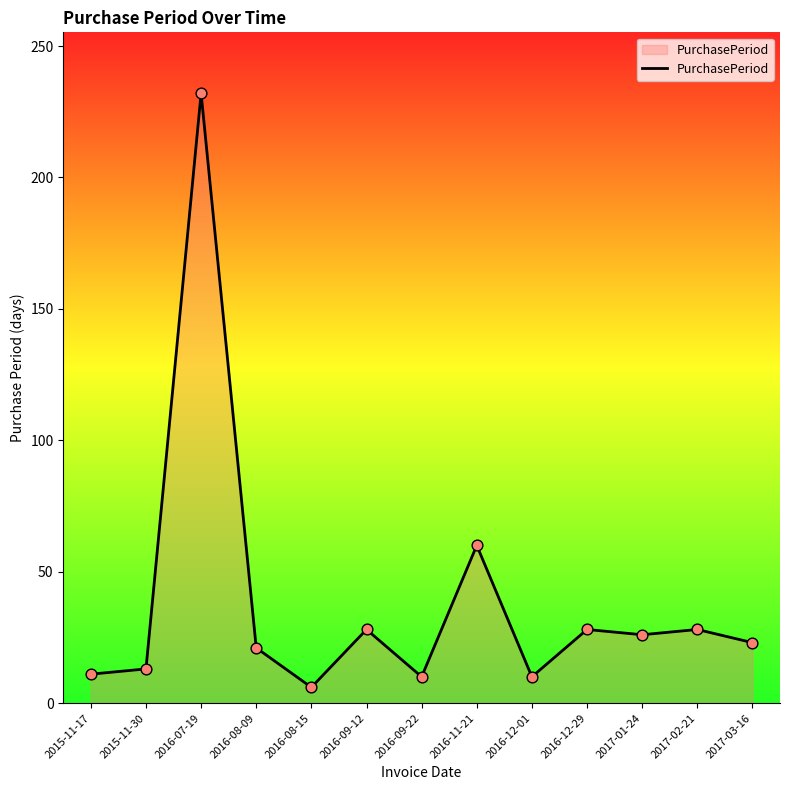

What is the change in value from 2015-11-17 to 2016-09-12?

+17